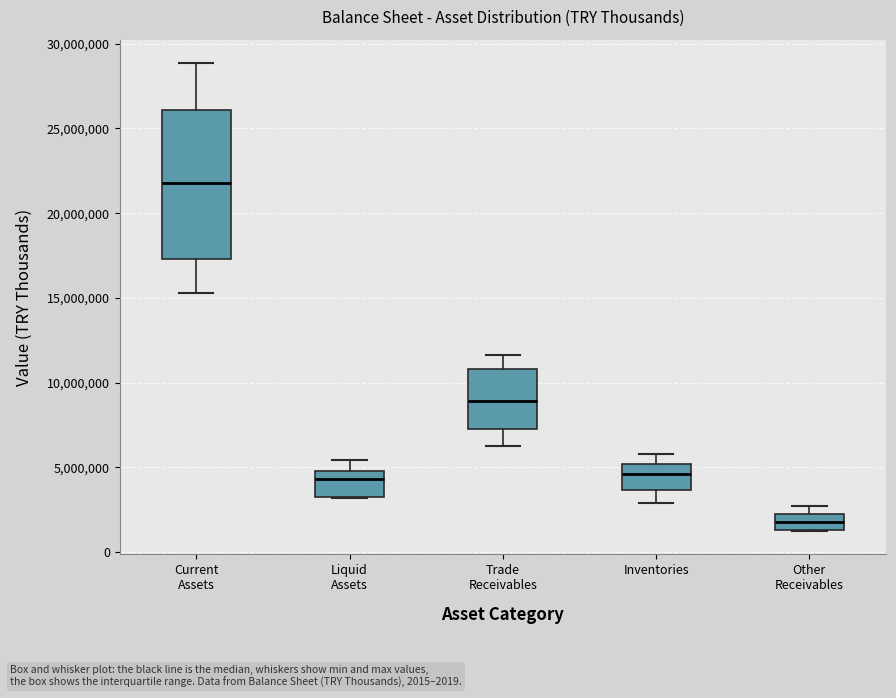

Reading left to right, transcribe this box plot: for each box, give where its median line is, the range the box spans, and where its two whiskers end, as read against the y-axis. The values are not printed on the chart, so give them approximately, as read against the axis.

Current Assets: median 22000000, box 17500000 to 26000000, whiskers 15500000 to 29000000
Liquid Assets: median 4500000, box 3500000 to 5000000, whiskers 3000000 to 5500000
Trade Receivables: median 9000000, box 7500000 to 11000000, whiskers 6500000 to 11500000
Inventories: median 4500000, box 3500000 to 5000000, whiskers 3000000 to 6000000
Other Receivables: median 2000000, box 1500000 to 2500000, whiskers 1000000 to 2500000 (just above the box's upper edge)